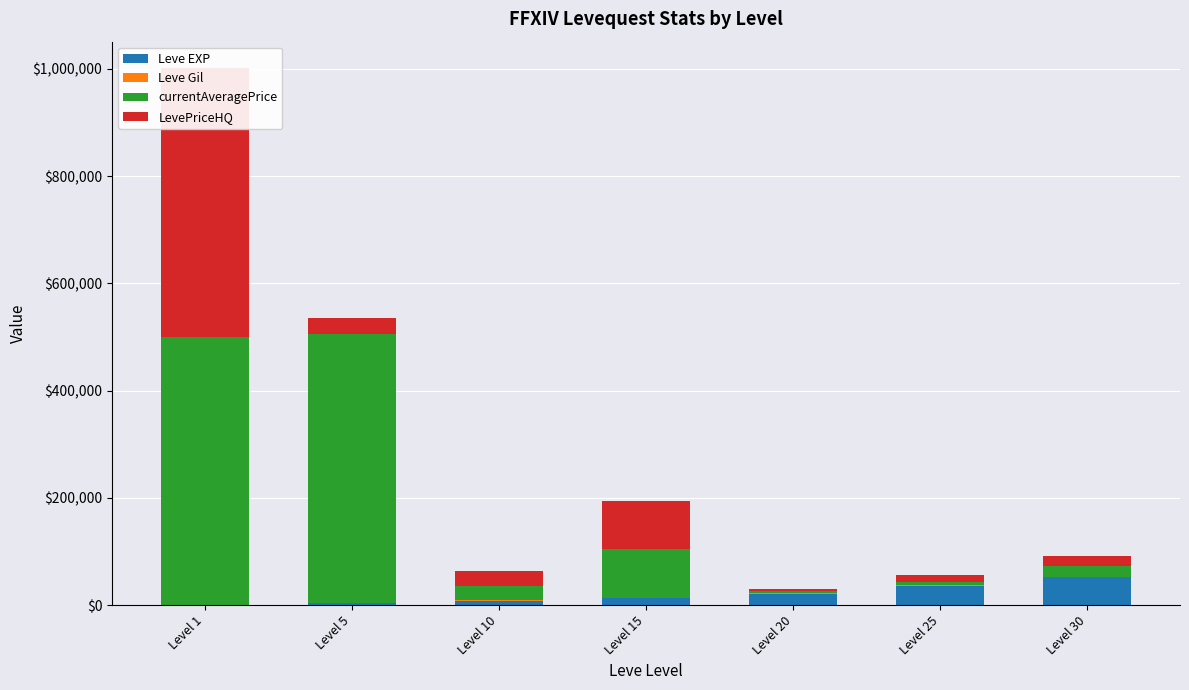

Rank the series at Level 5 from lowest to highest value.

Leve Gil, Leve EXP, LevePriceHQ, currentAveragePrice